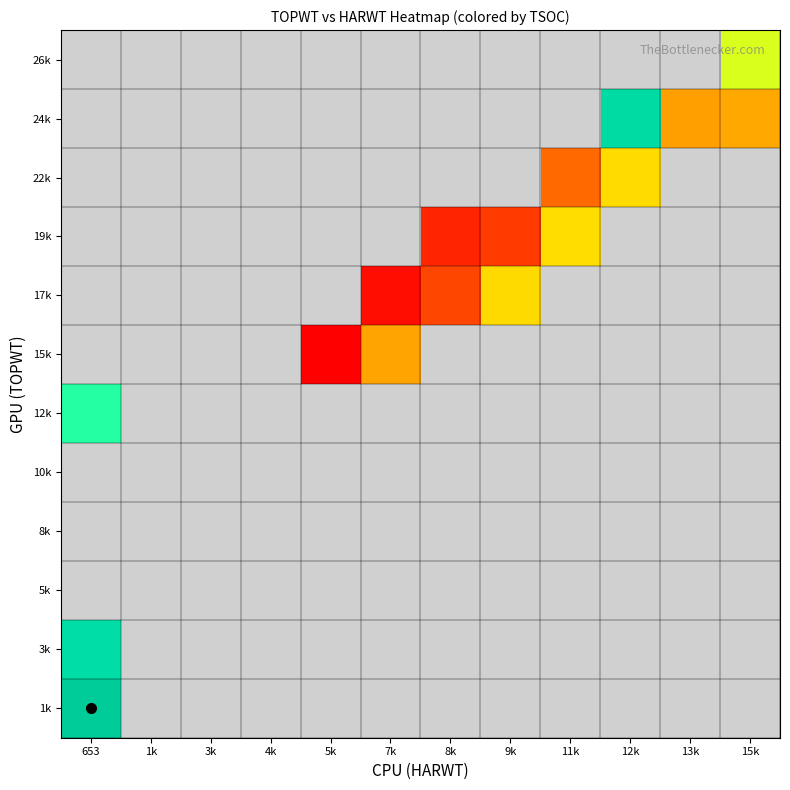

How many distinct data groups are displayed?

12